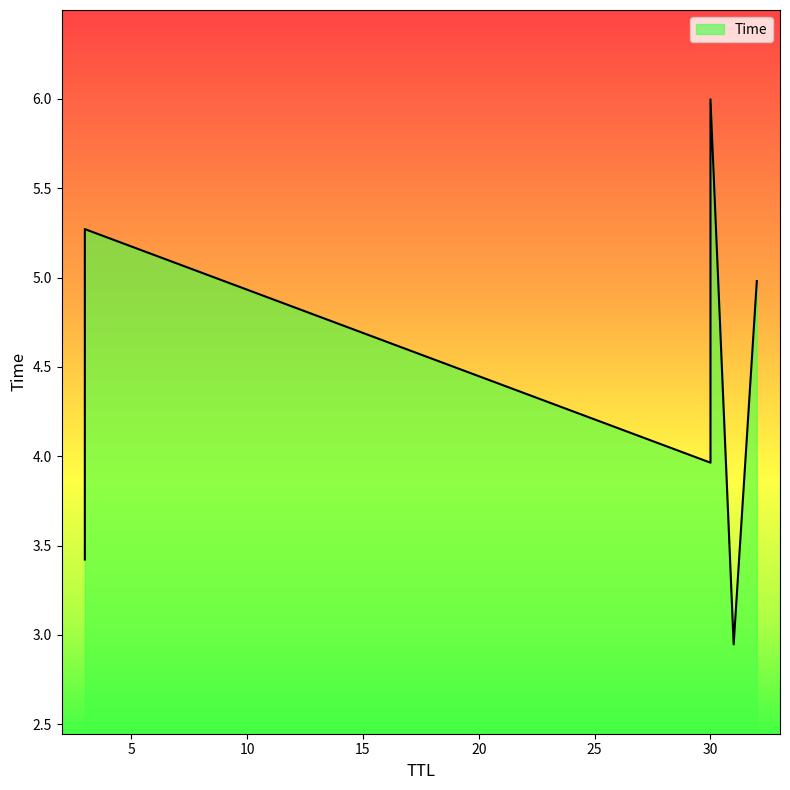

Rank the categories by value from highest to lowest.

30, 3, 32, 30, 3, 31